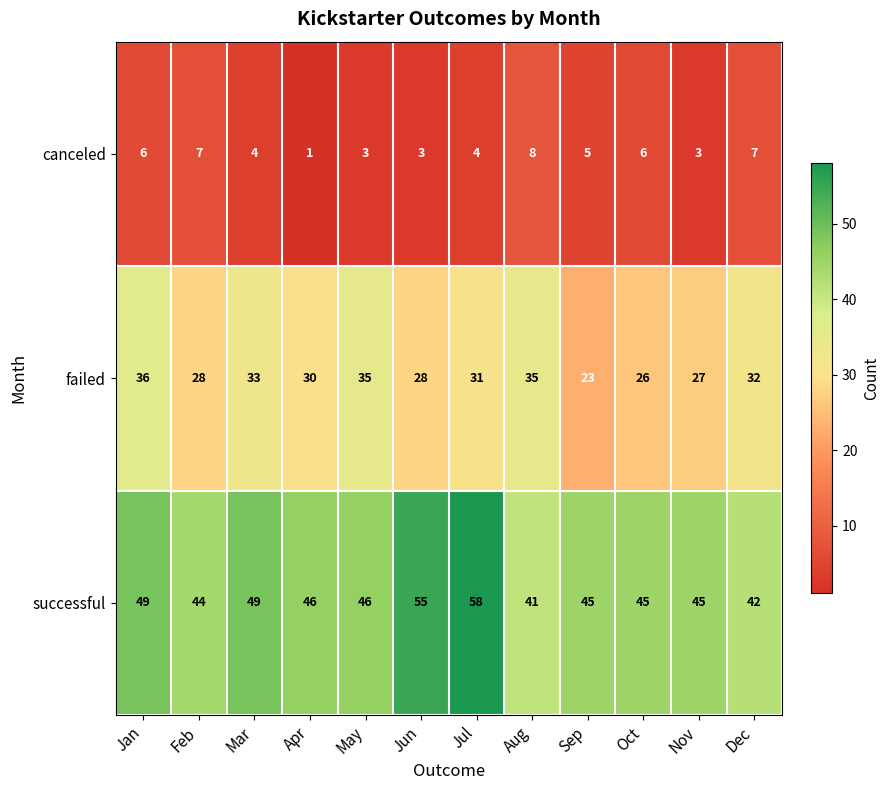

What is the average value of the canceled series?

5